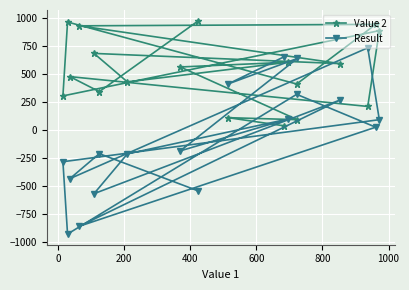

What is the maximum value shown in the chart?

972